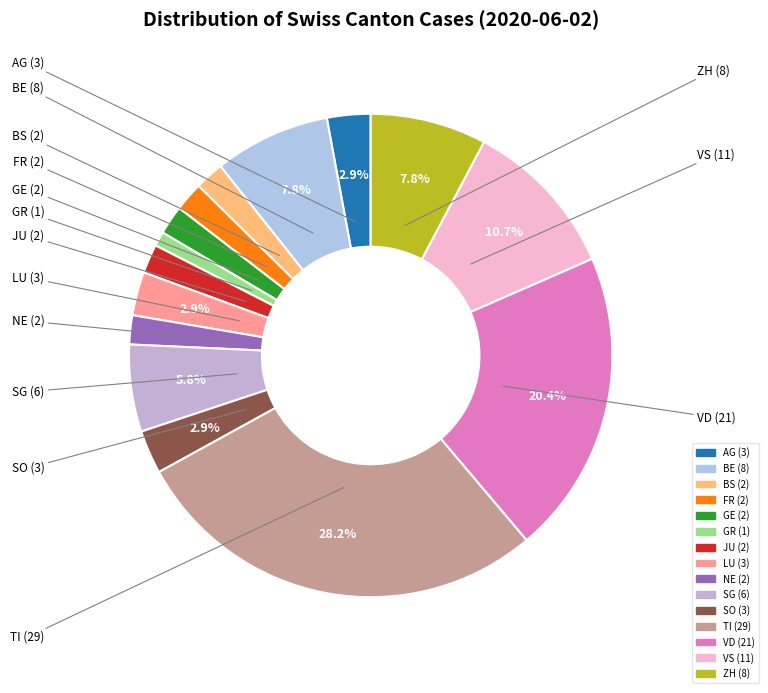

How many slices are in this pie chart?

15